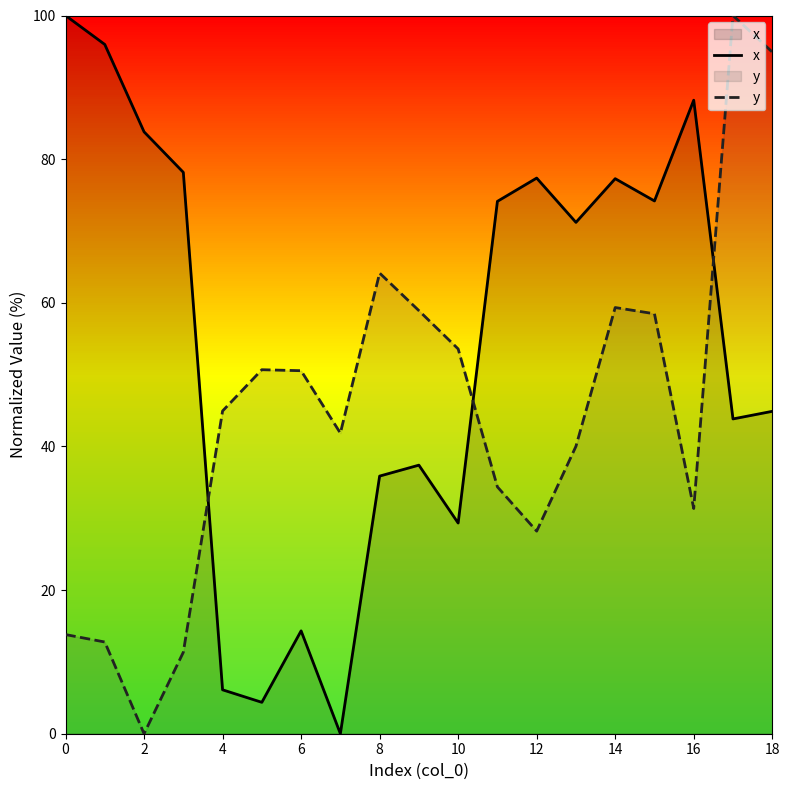

Which series has the largest range (max minus min)?

x